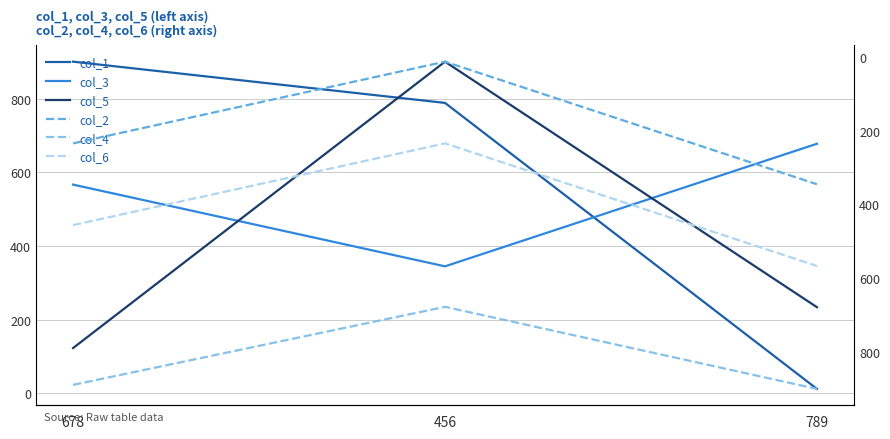

What is the sum of all col_4 values?

2469